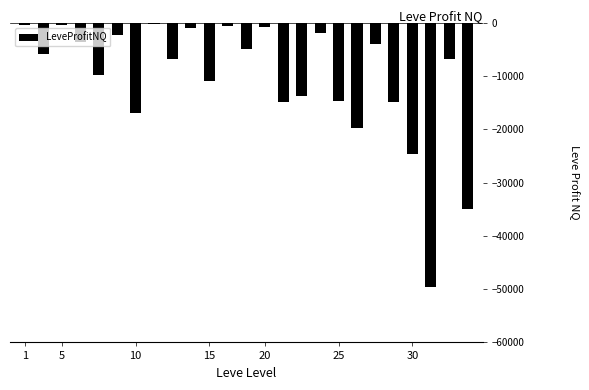

What is the average value?

-10556.3